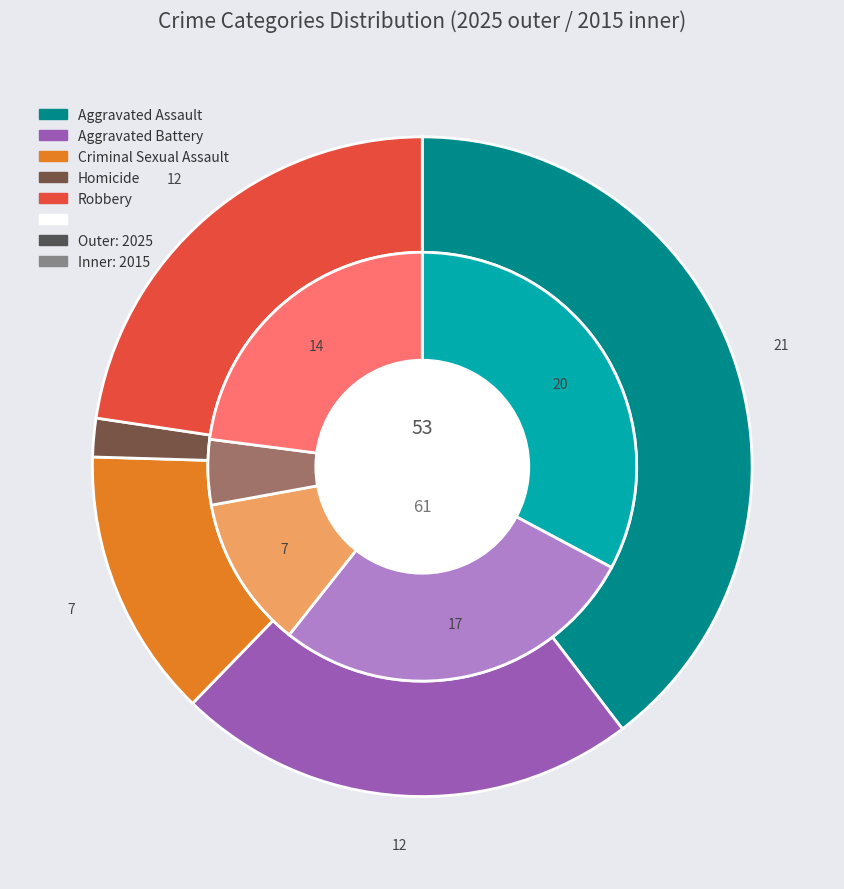

How many segments does this pie chart have?

5